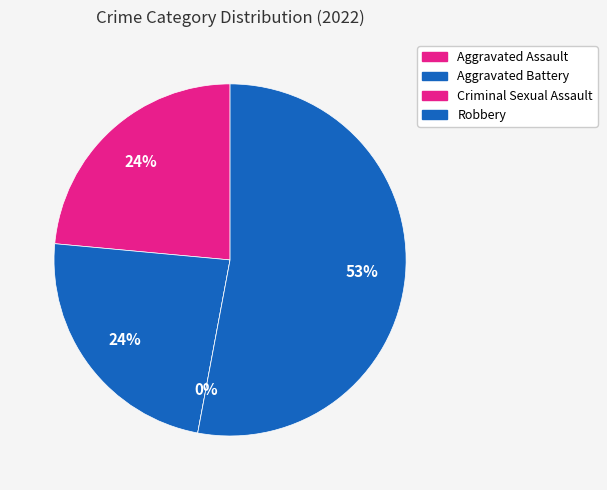

How much of the chart is everything except Aggravated Battery?

76.5%